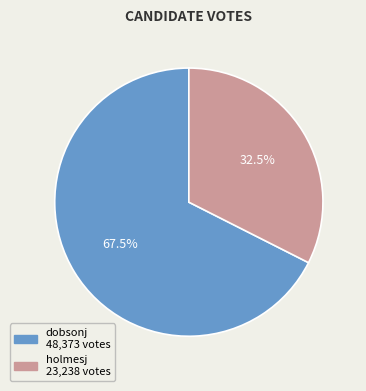

Which has a higher value, holmesj or dobsonj?

dobsonj